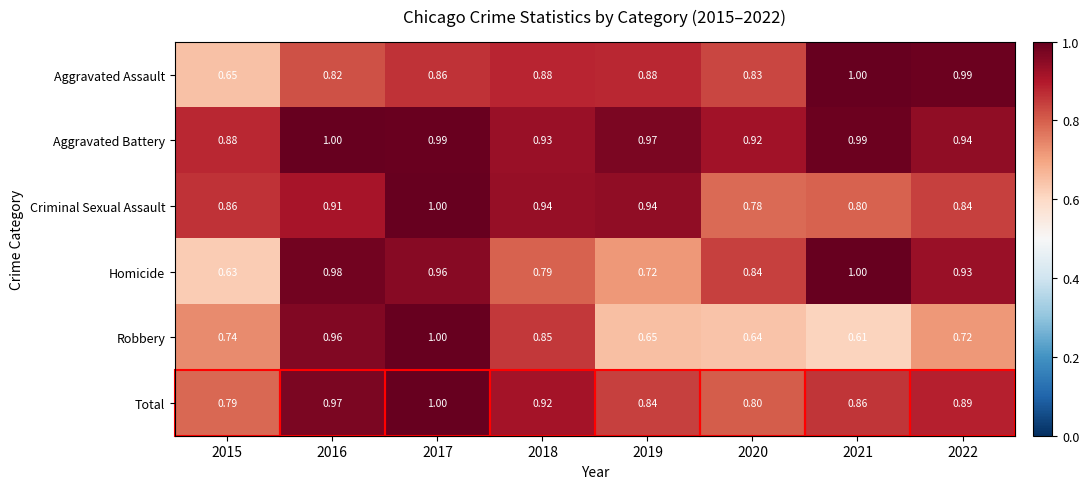

Which series has the widest spread of values?

Robbery